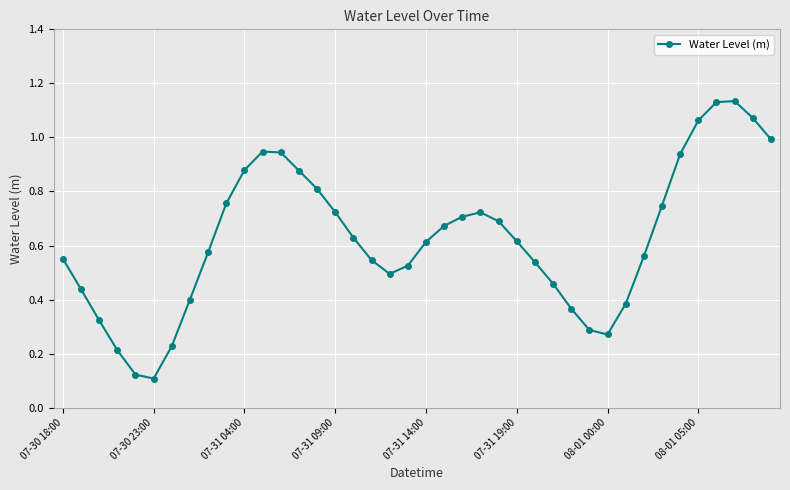

What is the difference between the second highest and second lowest values?

1.0